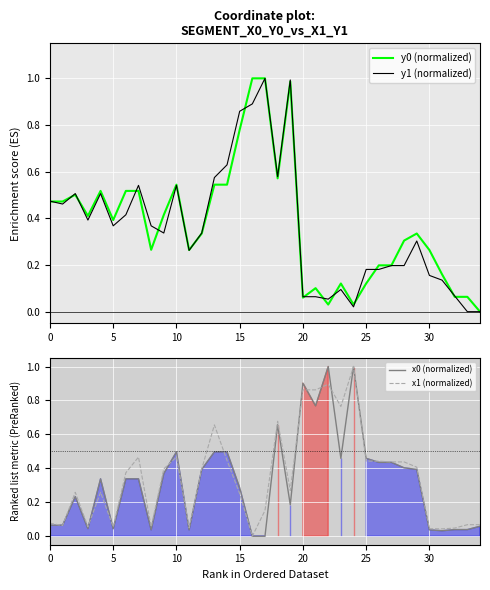

Is it true that y1 (normalized) equals 0.3 at 0?

False